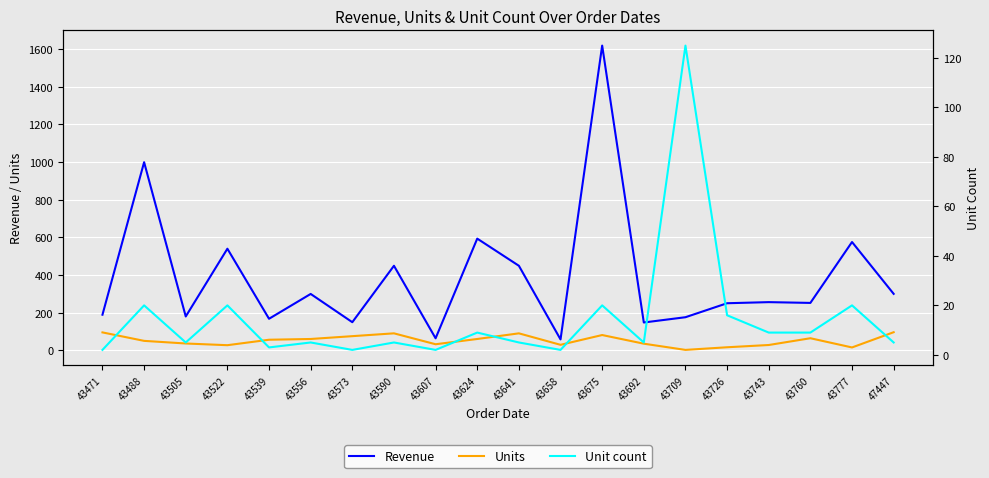

How many series are shown in this chart?

3